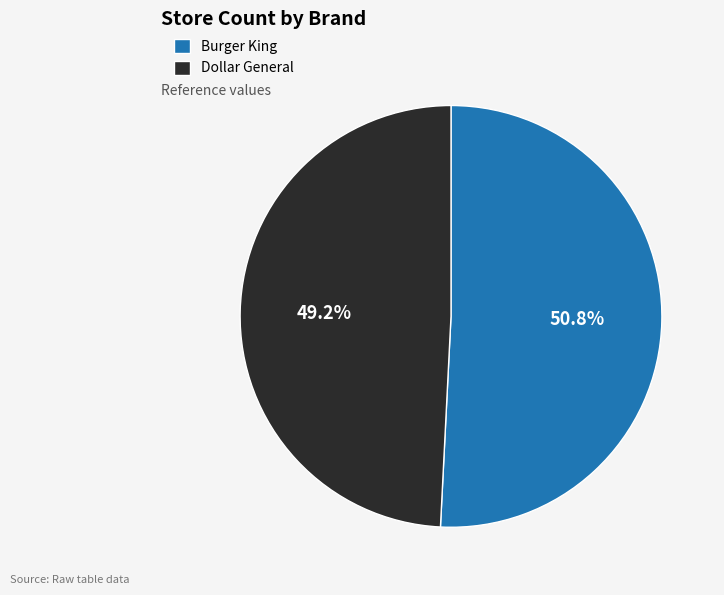

Is Burger King the majority of the pie?

Yes